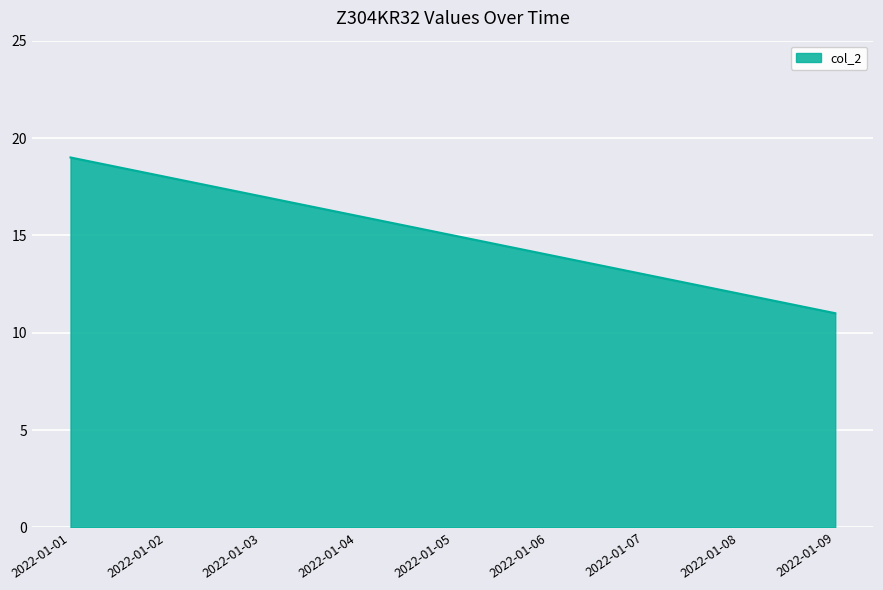

Is it true that the value at 2022-01-08 is 12?

True